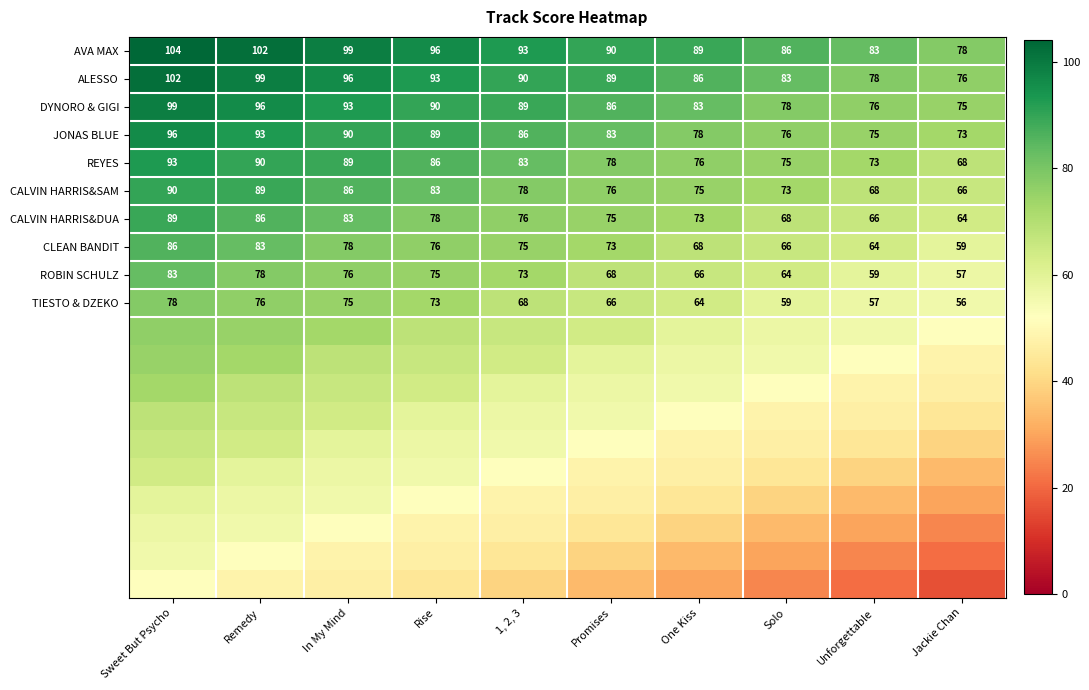

The REYES series shows 68 at Jackie Chan. True or false?

True